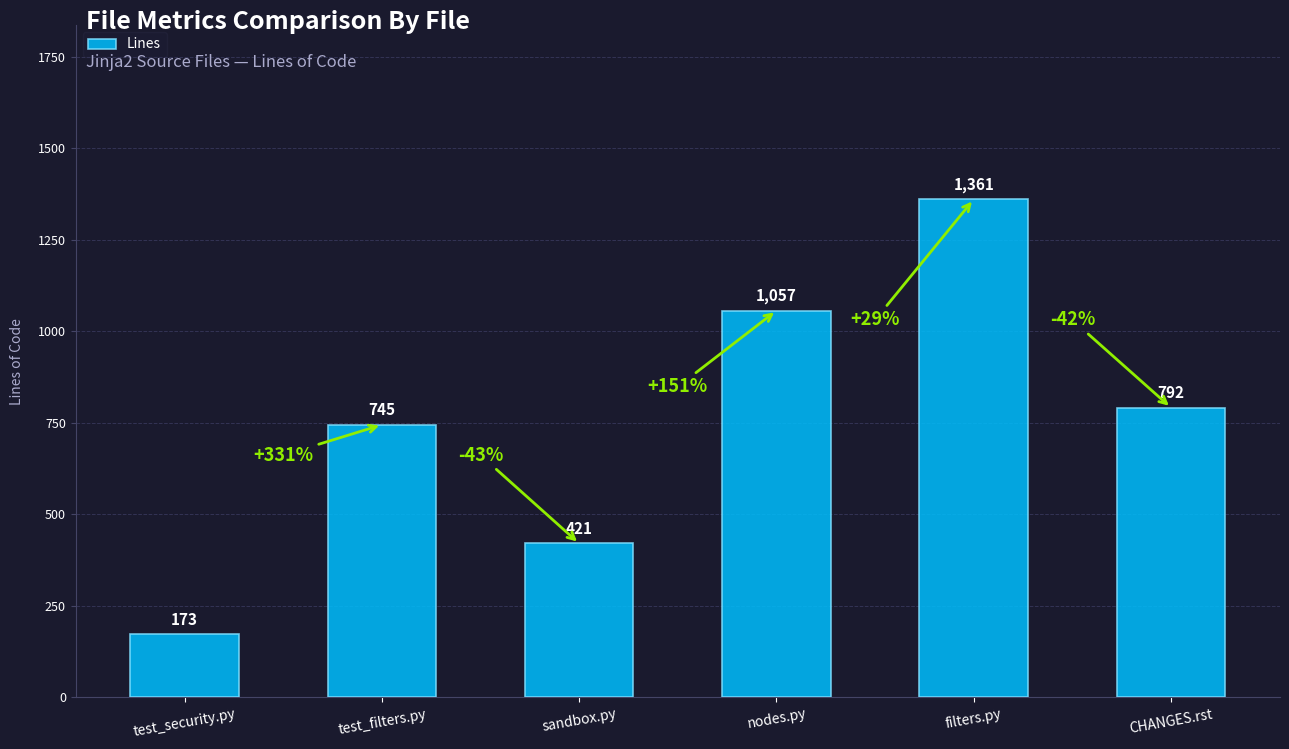

What is the average value?

758